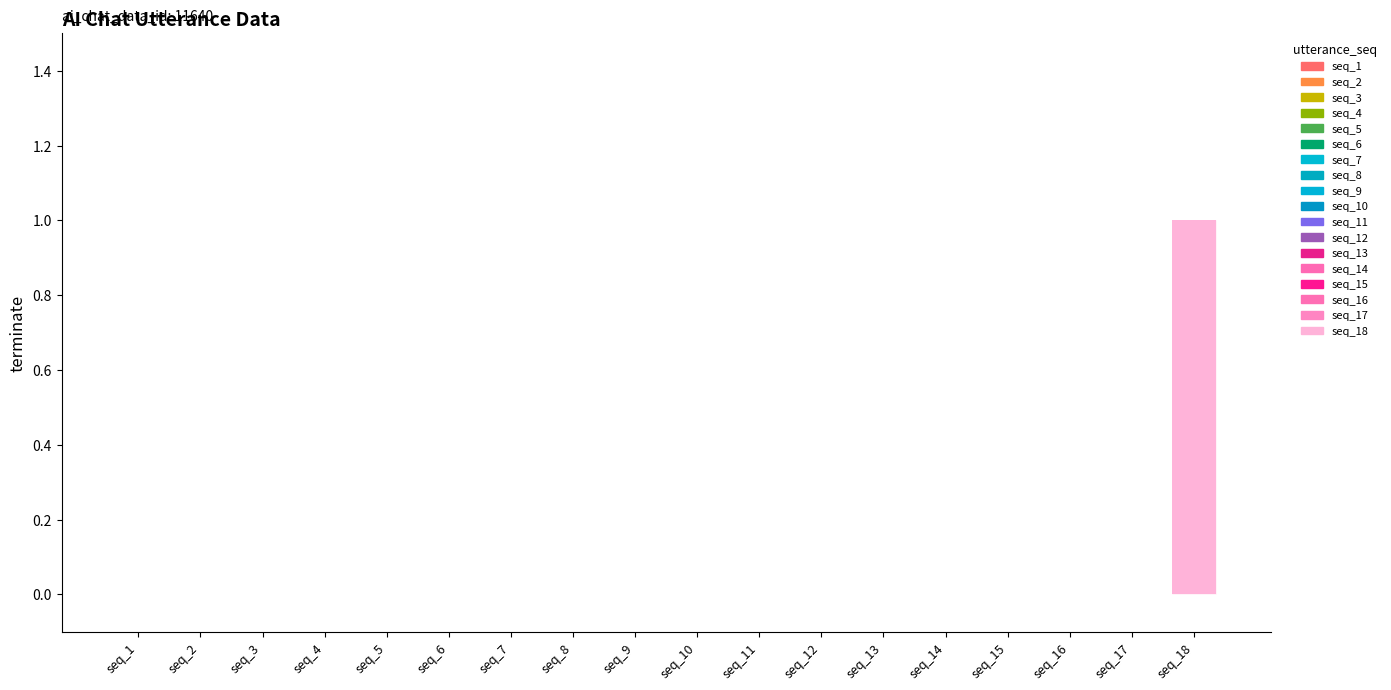

Reading left to right, what are all the values shown in this chart?

0	0	0	0	0	0	0	0	0	0	0	0	0	0	0	0	0	1